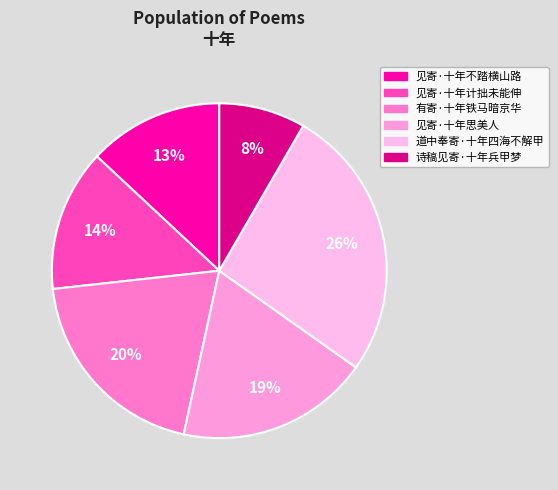

How many segments does this pie chart have?

6